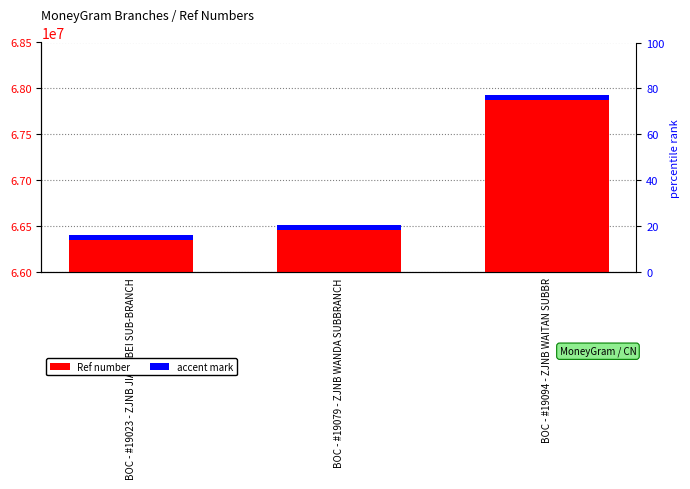

At which category is the sum across all series the highest?

BOC - #19094 - ZJNB WAITAN SUBBR